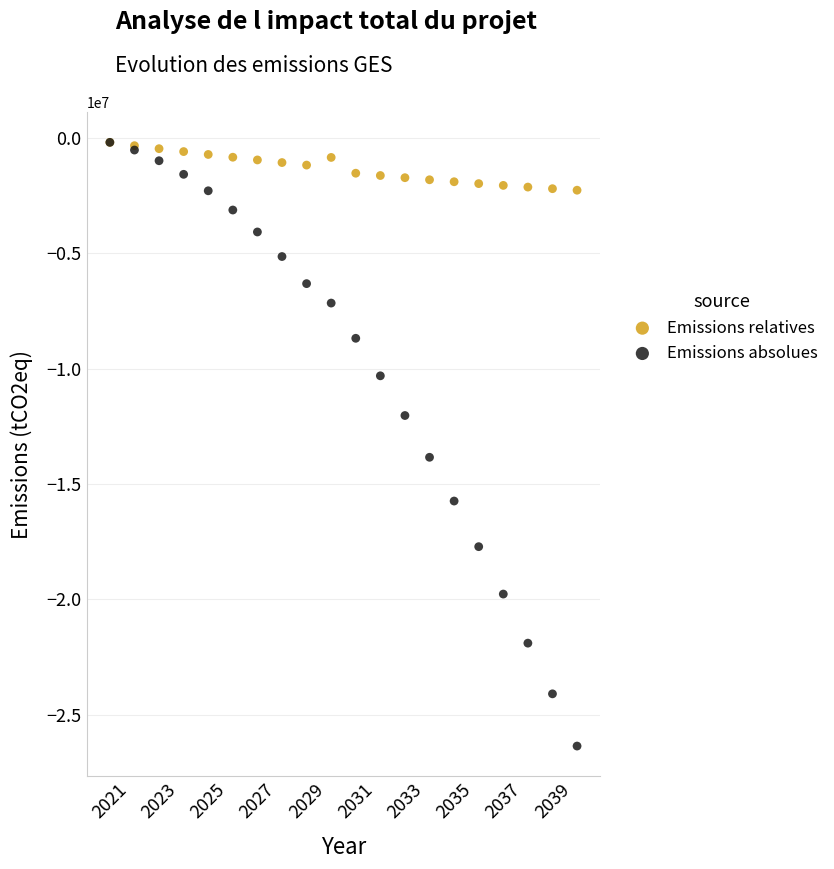

Which series has the largest Y range (max minus min)?

Emissions absolues